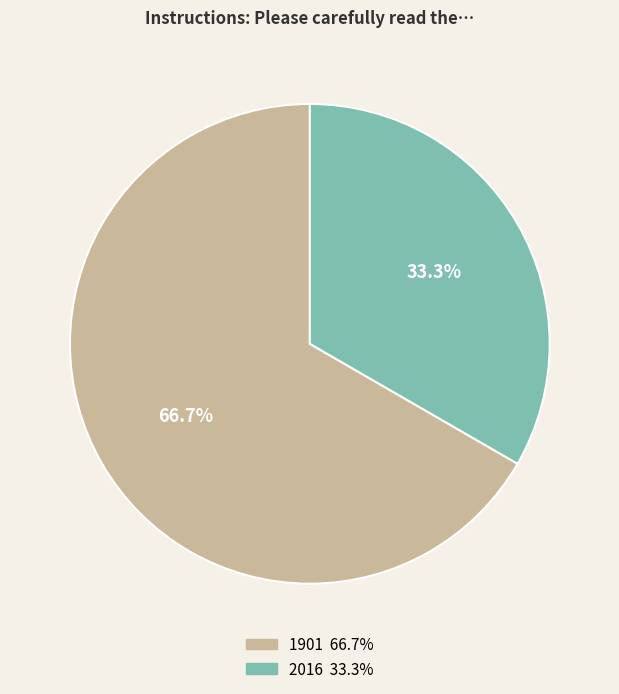

The 2016 slice represents 33% of the pie. True or false?

True